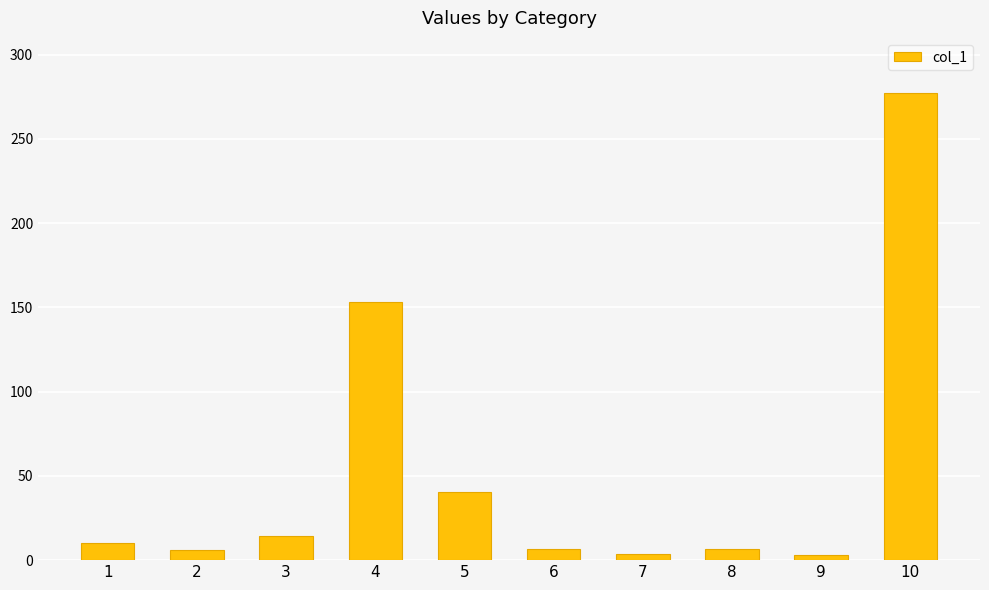

Does the chart contain any negative values?

No